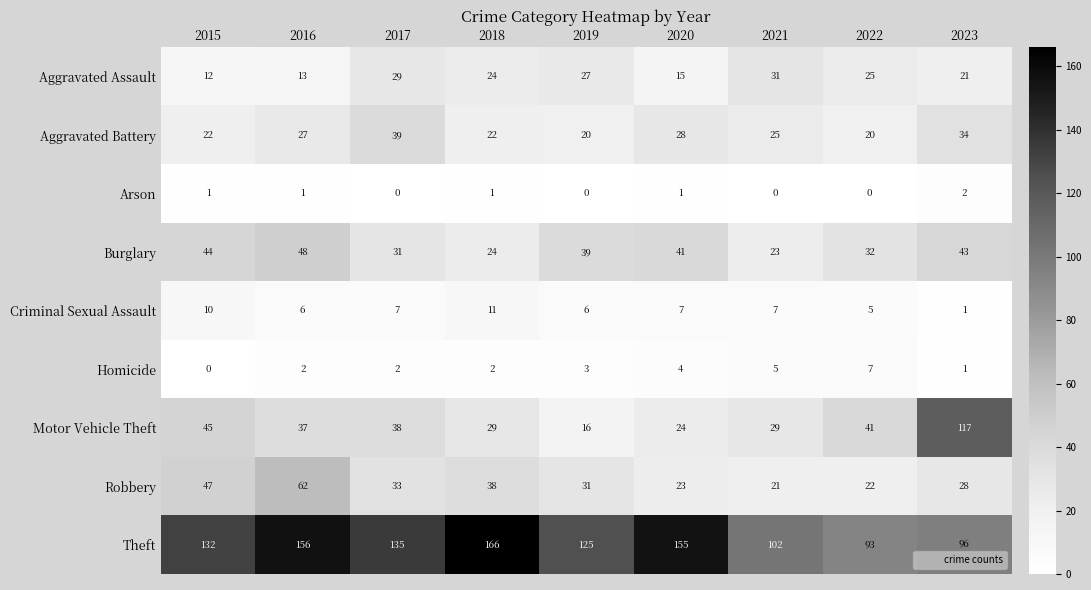

At which category is the sum across all series the highest?

2016